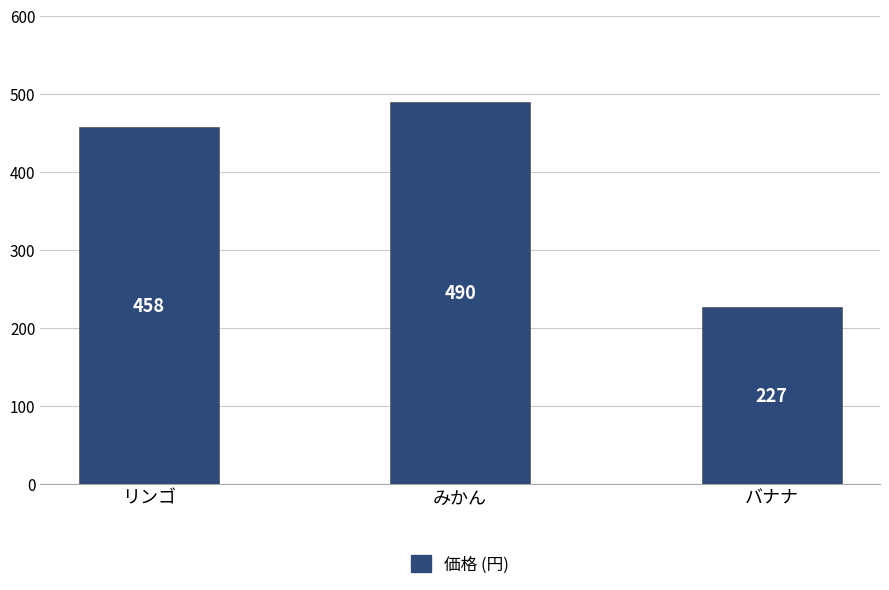

What is the average value?

392